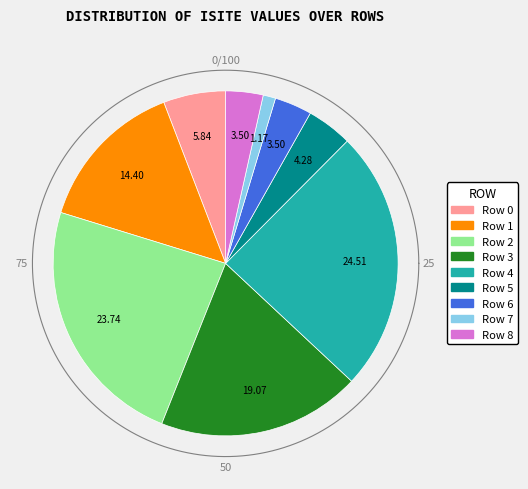

What is the ratio of the value at Row 6 to the value at Row 2?

0.1